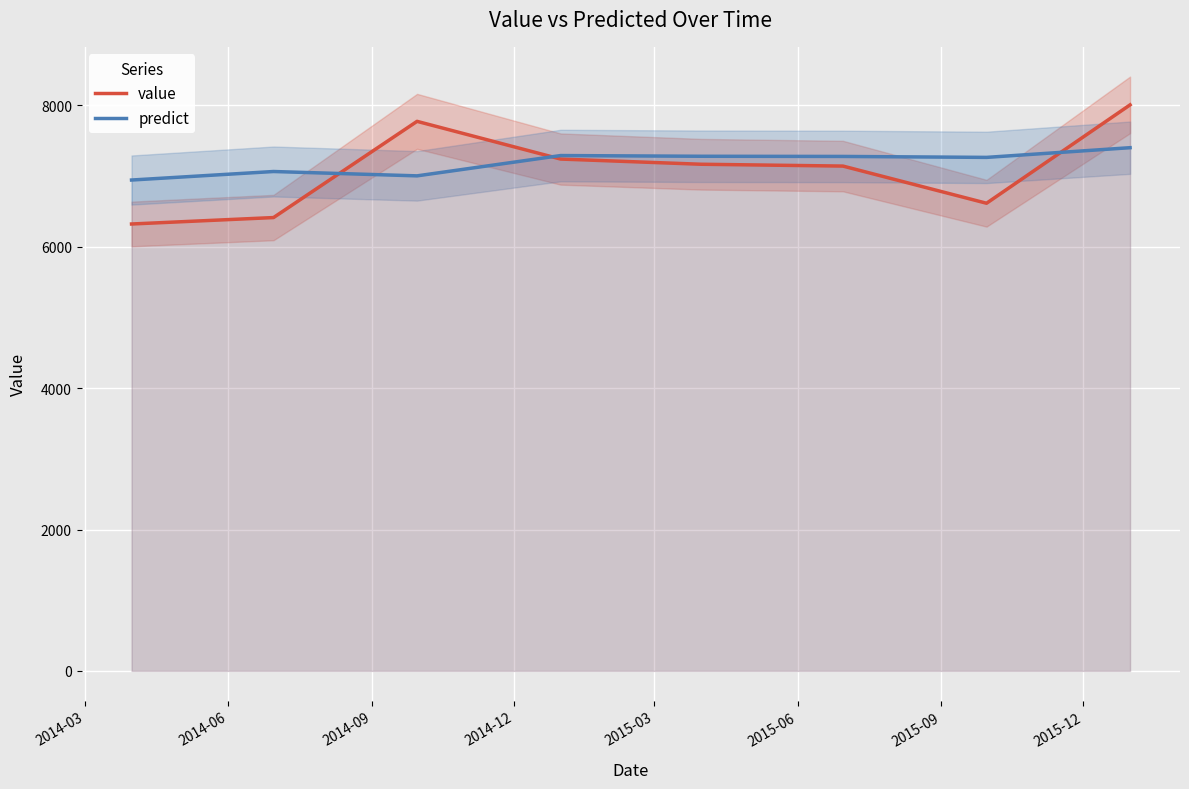

Is this an area chart (filled region under the line)?

No